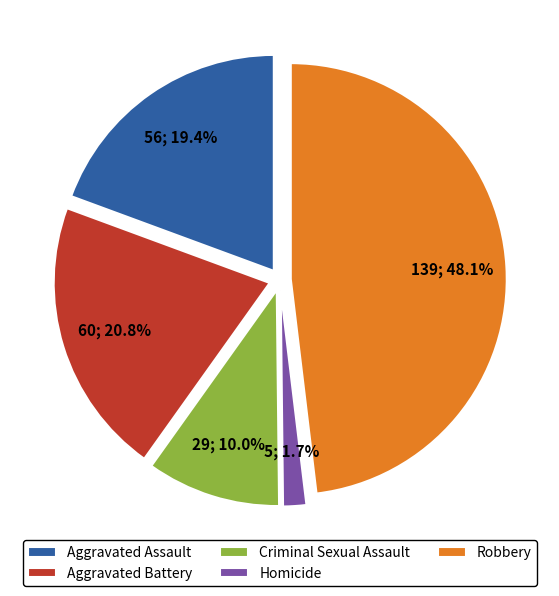

Which has a higher value, Homicide or Aggravated Battery?

Aggravated Battery